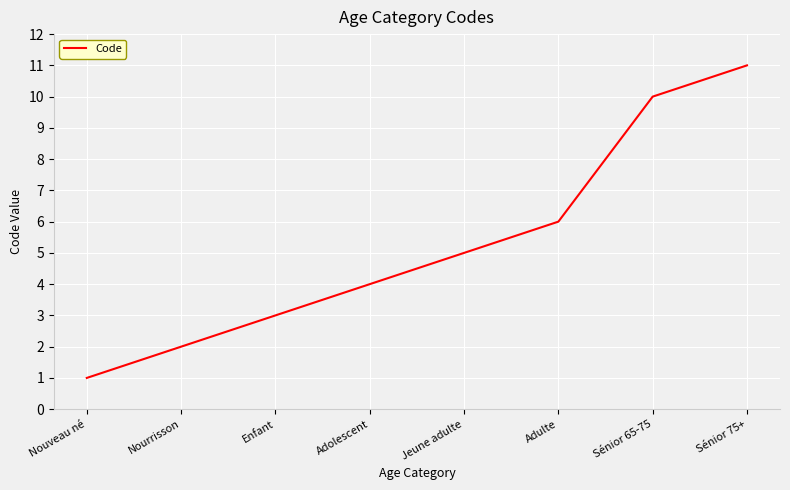

What position from the left is Jeune adulte?

5